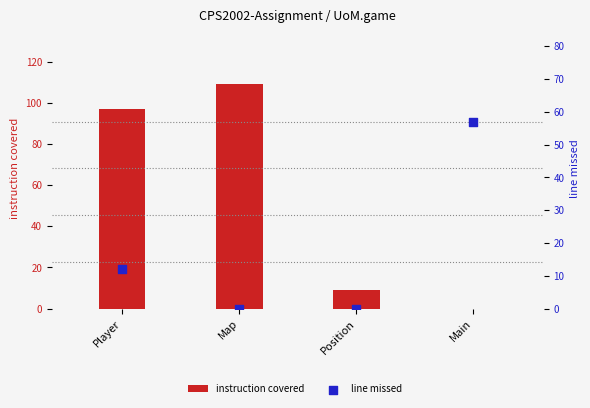

At how many categories does at least one series exceed 70?

2